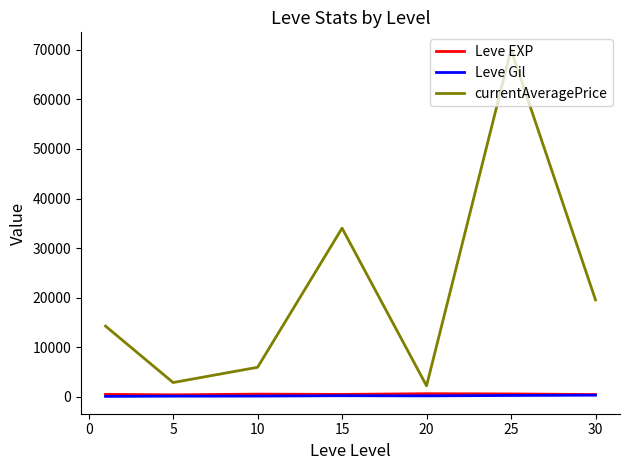

How many values in the currentAveragePrice series are below 14281?

3